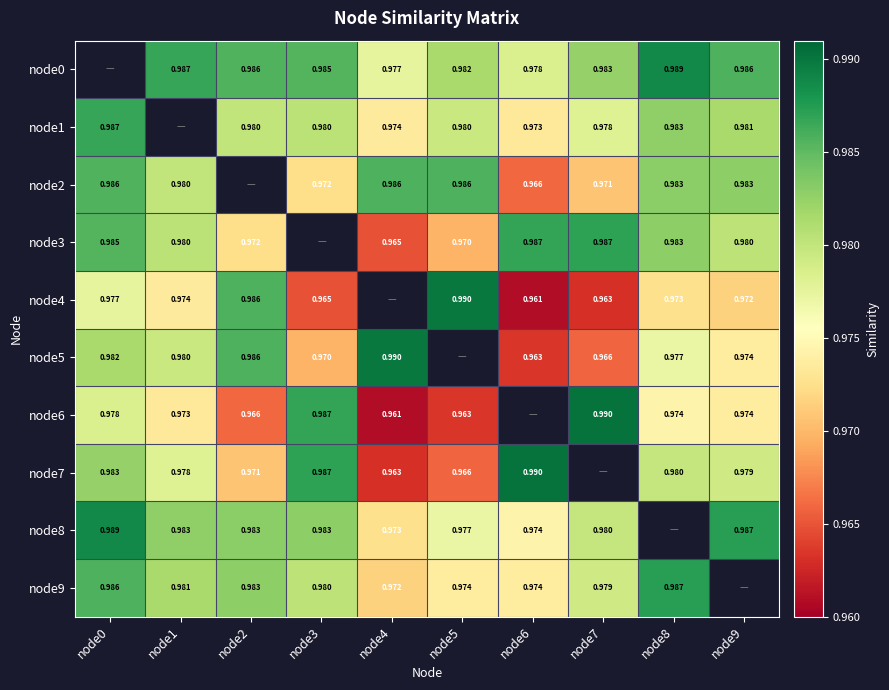

At which category is the sum across all series the highest?

node0